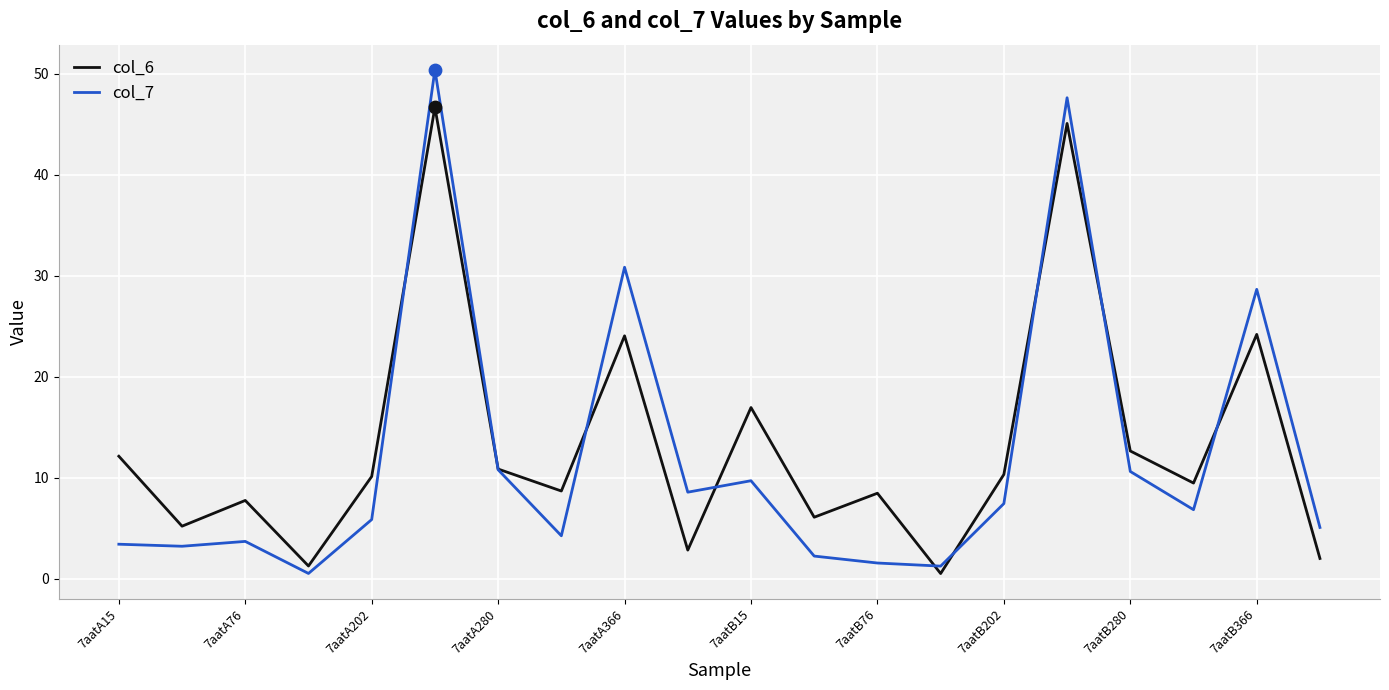

What is the greatest value displayed?

50.4